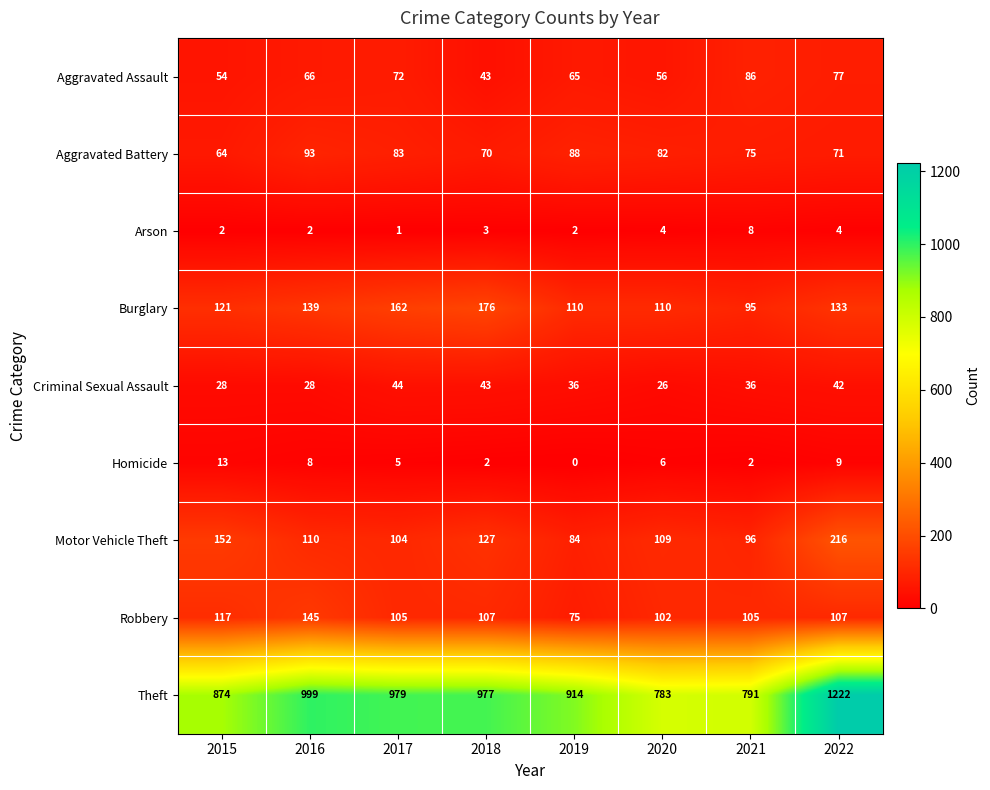

At how many categories does at least one series exceed 43?

8